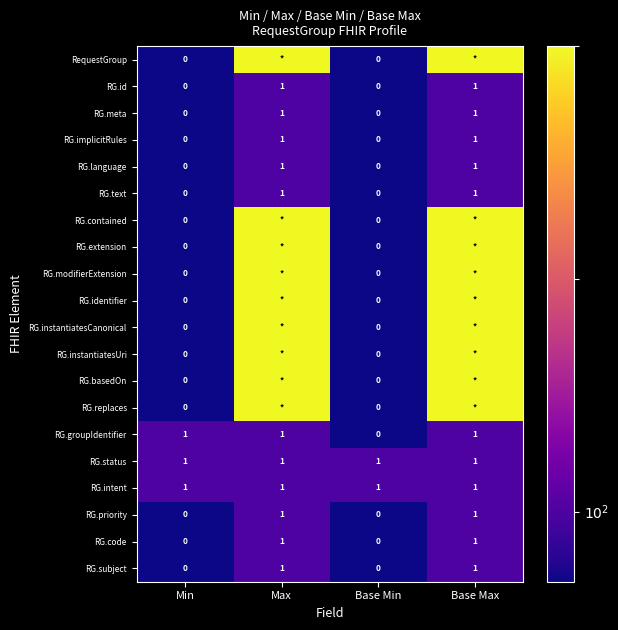

Count the number of data series in this chart.

20